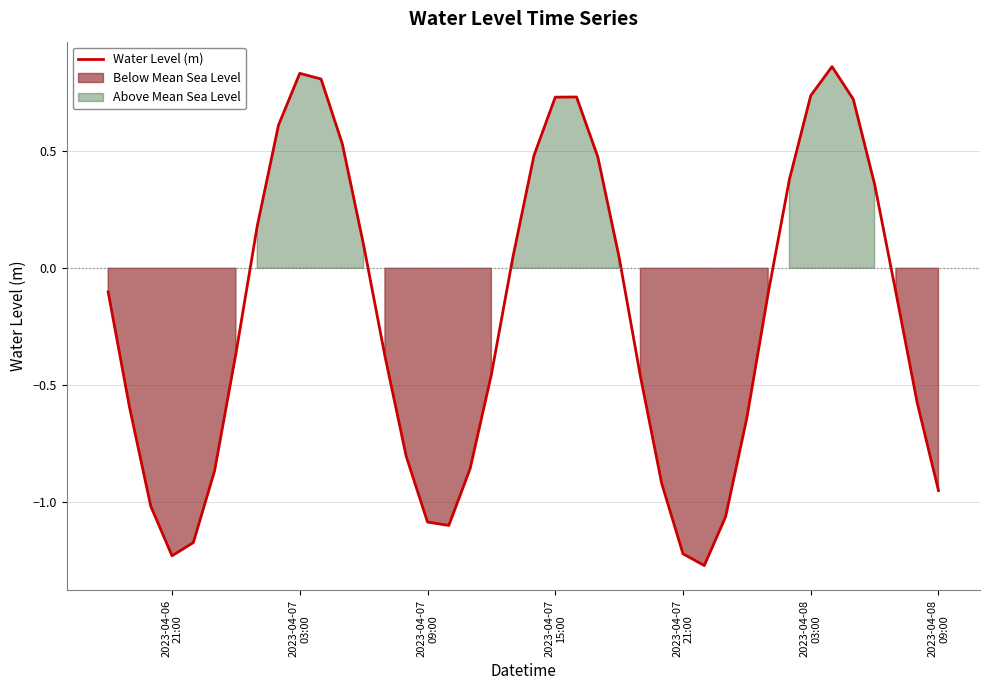

Reading left to right, transcribe all the data shown in this chart.

-0.1	-0.6	-1.0	-1.2	-1.2	-0.9	-0.4	0.2	0.6	0.8	0.8	0.5	0.1	-0.4	-0.8	-1.1	-1.1	-0.9	-0.5	0.0	0.5	0.7	0.7	0.5	0.0	-0.5	-0.9	-1.2	-1.3	-1.1	-0.6	-0.1	0.4	0.7	0.9	0.7	0.4	-0.1	-0.6	-1.0